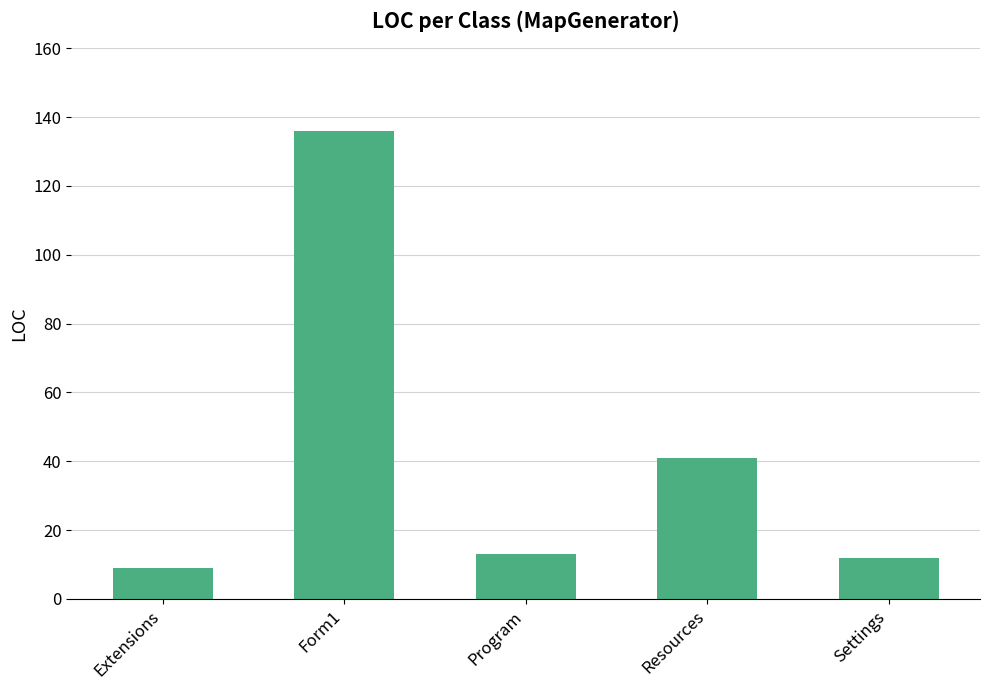

Which label corresponds to the largest value in the chart?

Form1